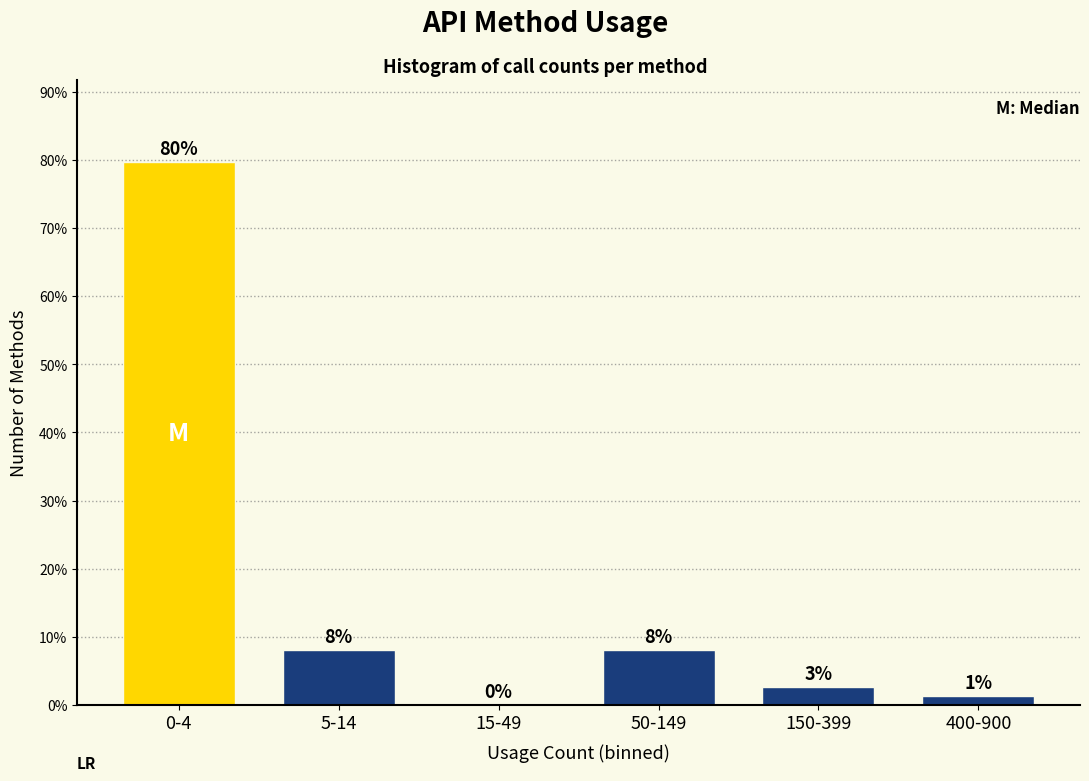

Are the bars horizontal?

No